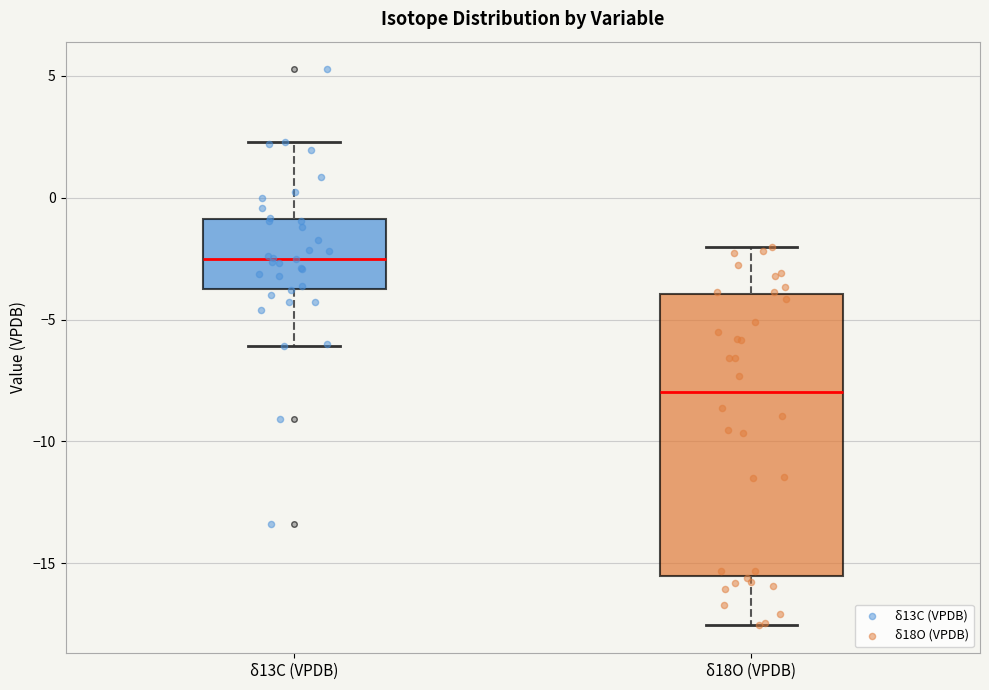

Comparing the boxes themselves (not the whiskers), which one is the tallest?

δ18O (VPDB)